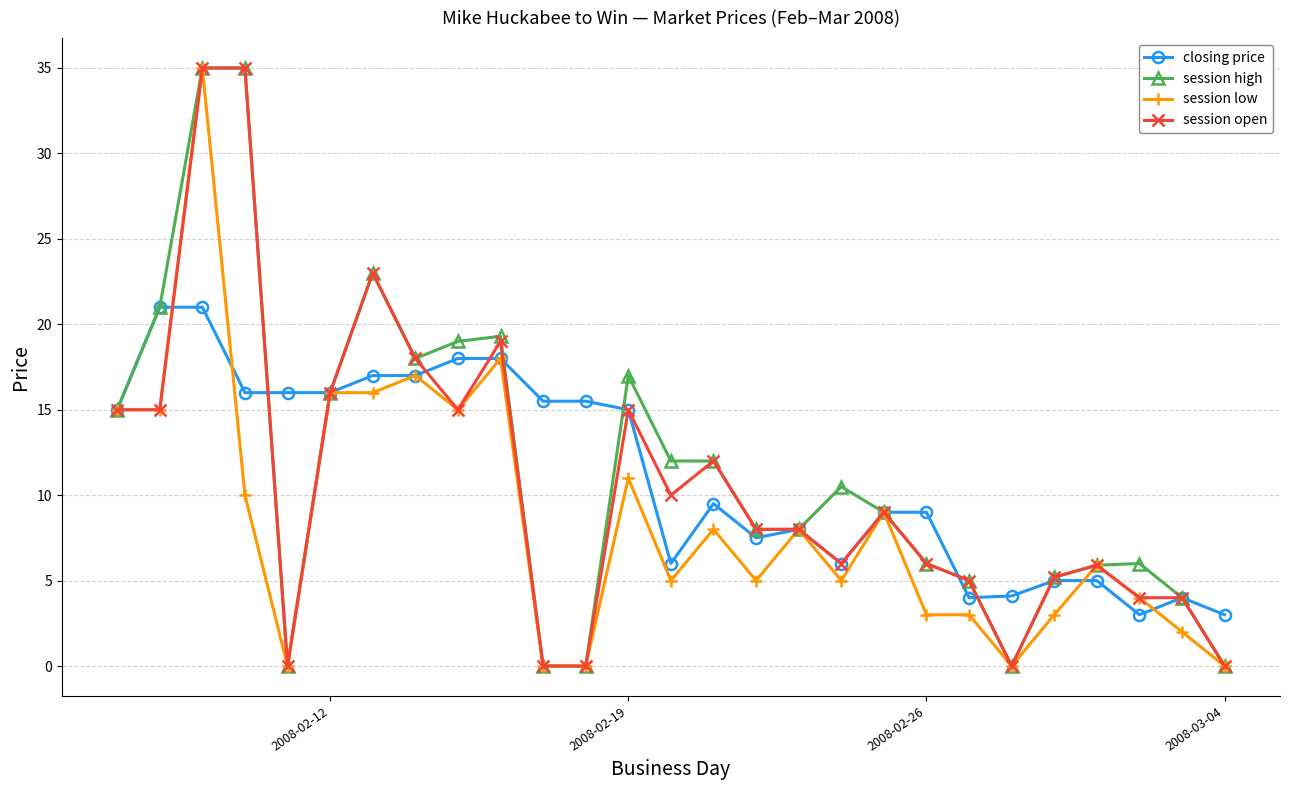

True or false: session low has more than 2 interior local peaks.

True